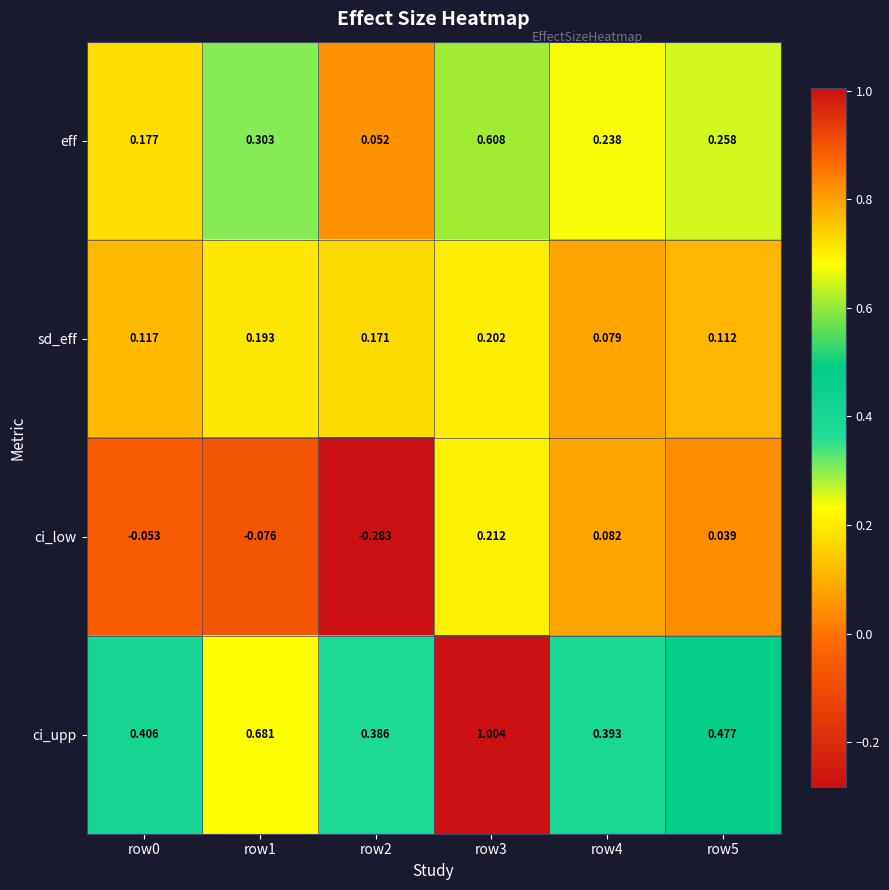

At which category does the chart reach its minimum across all series?

row2